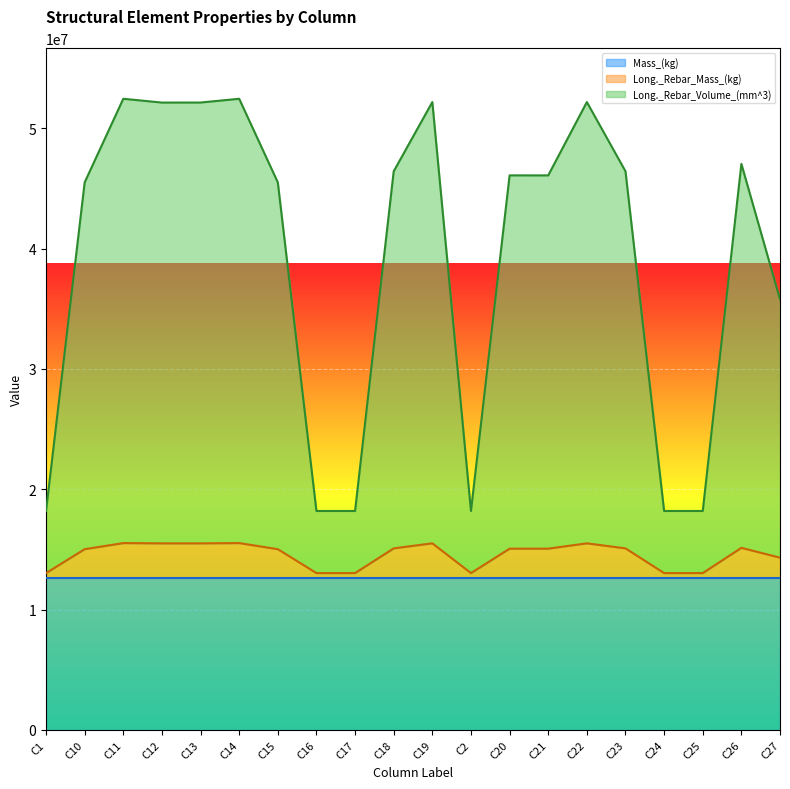

What is the lowest value of the Mass_(kg) series?

12623900.0